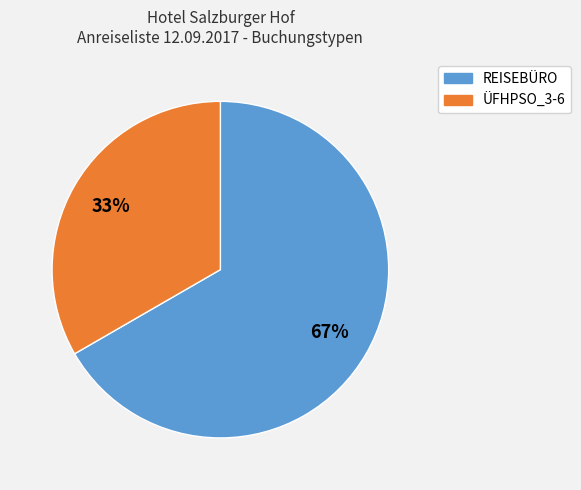

How many slices are in this pie chart?

2